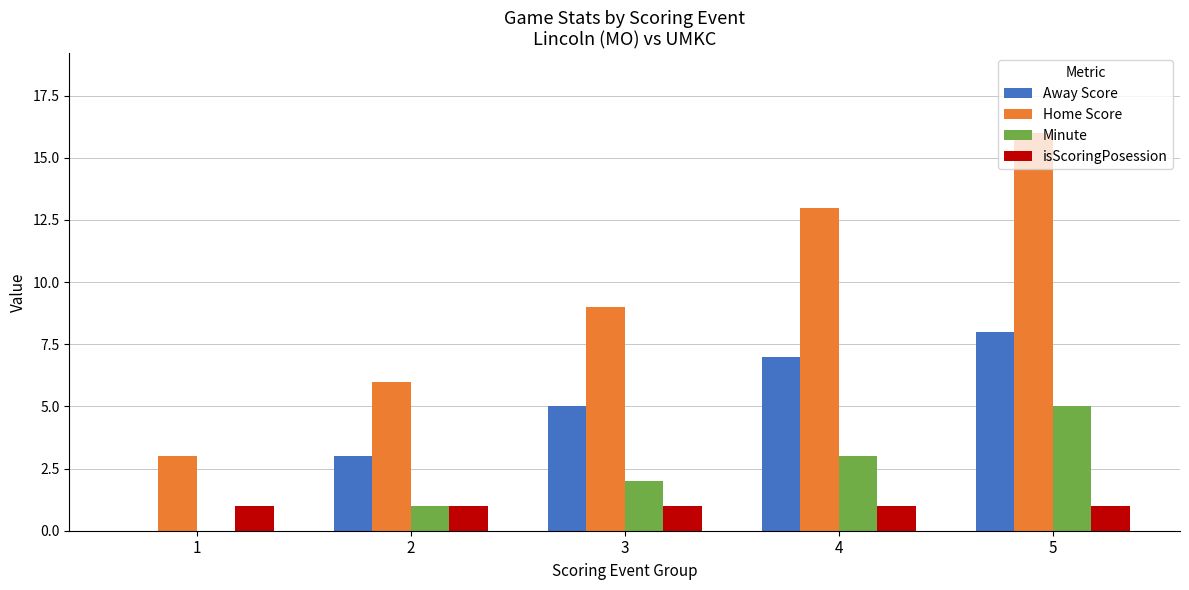

Count the Minute values in the range 1 to 3.

3